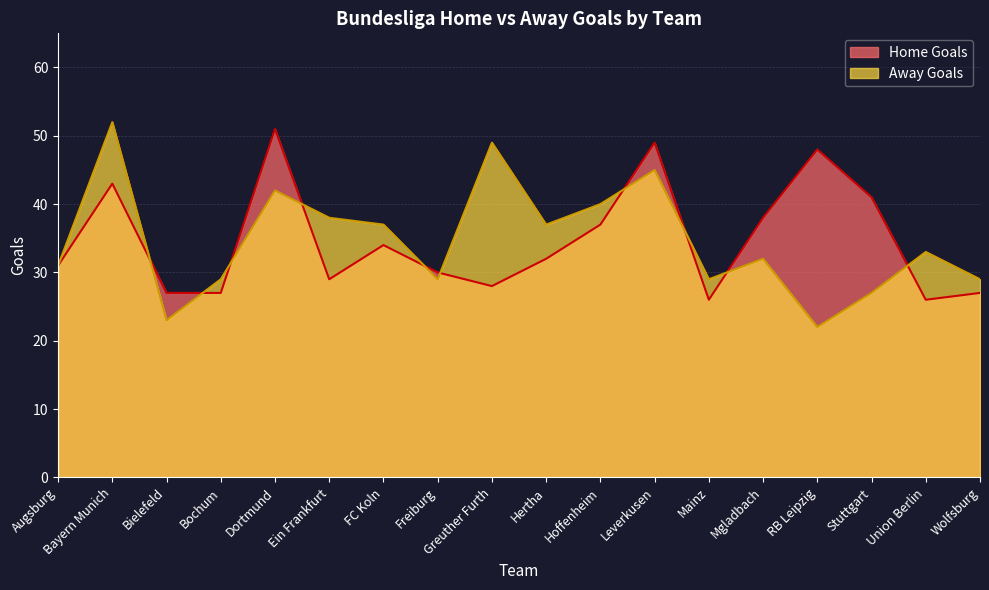

What is the difference between the maximum and minimum values in the Away Goals series?

30